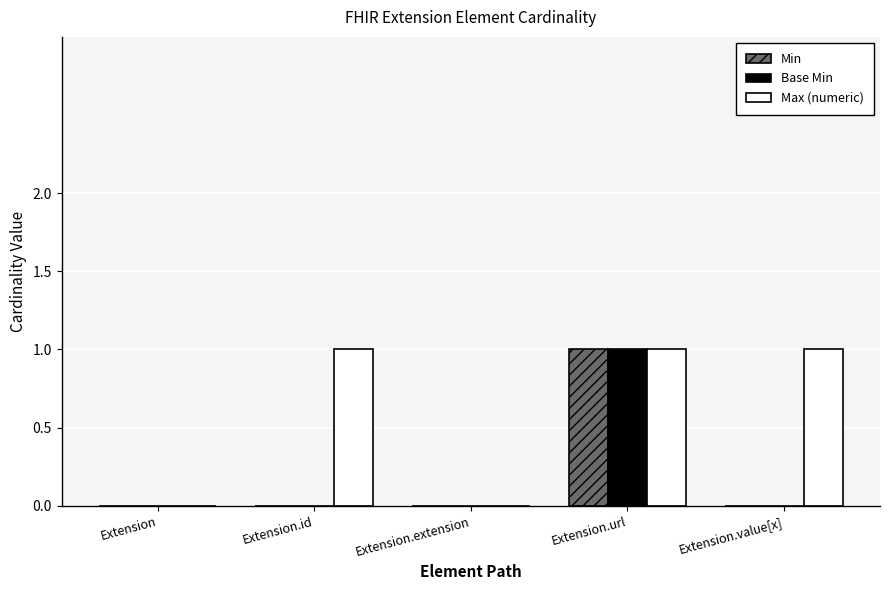

What is the maximum value for Base Min?

1